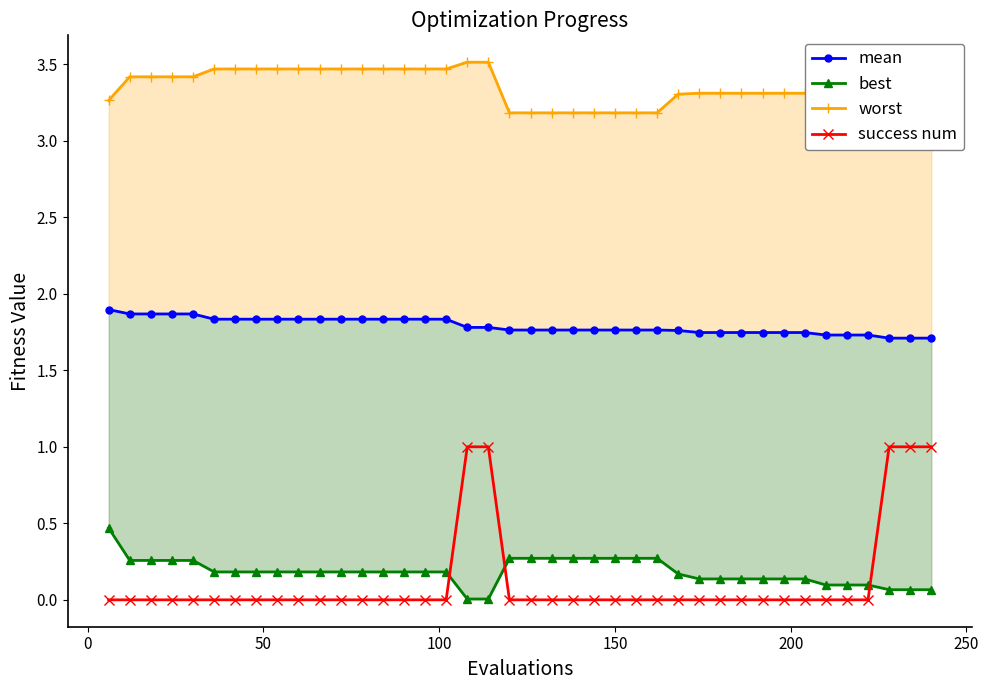

Does the chart have visible grid lines?

No